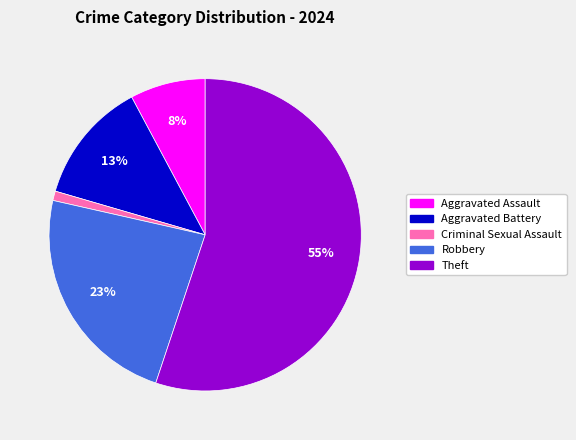

To the nearest percent, what portion does Theft represent?

55%